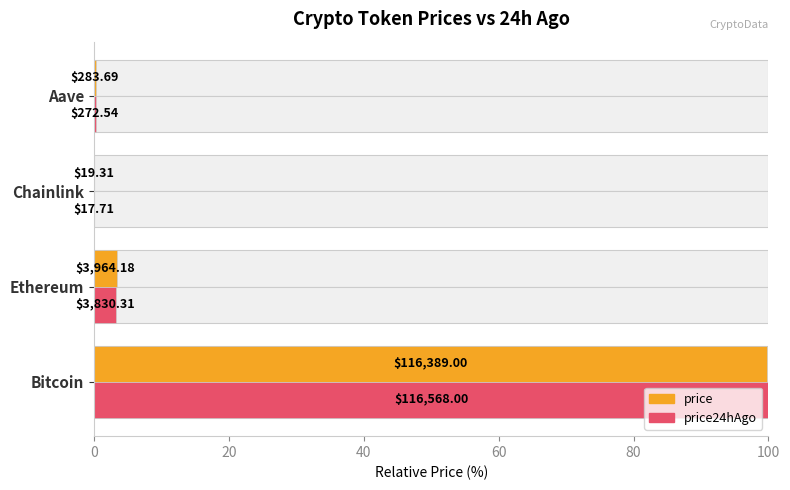

The price series shows 0.0 at Chainlink. True or false?

True